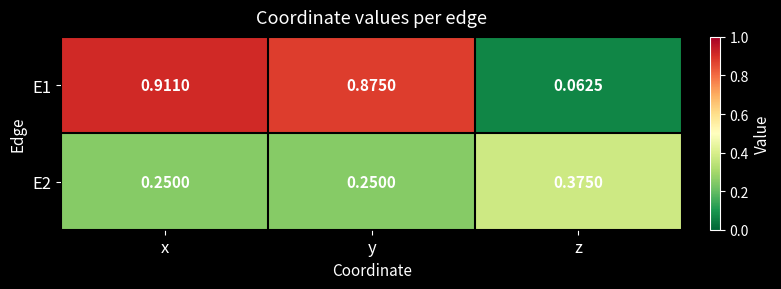

At which category does the chart reach its minimum across all series?

z